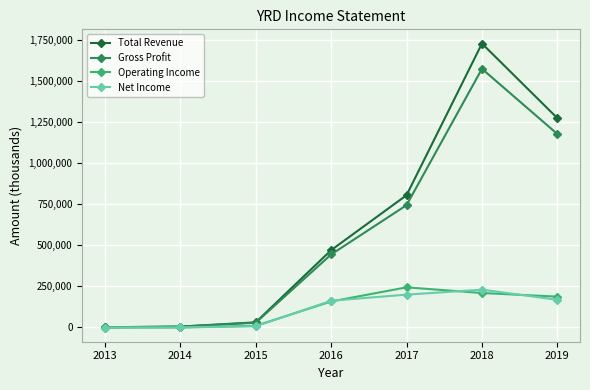

What is the difference between the maximum and second lowest values in the Gross Profit series?

1571200